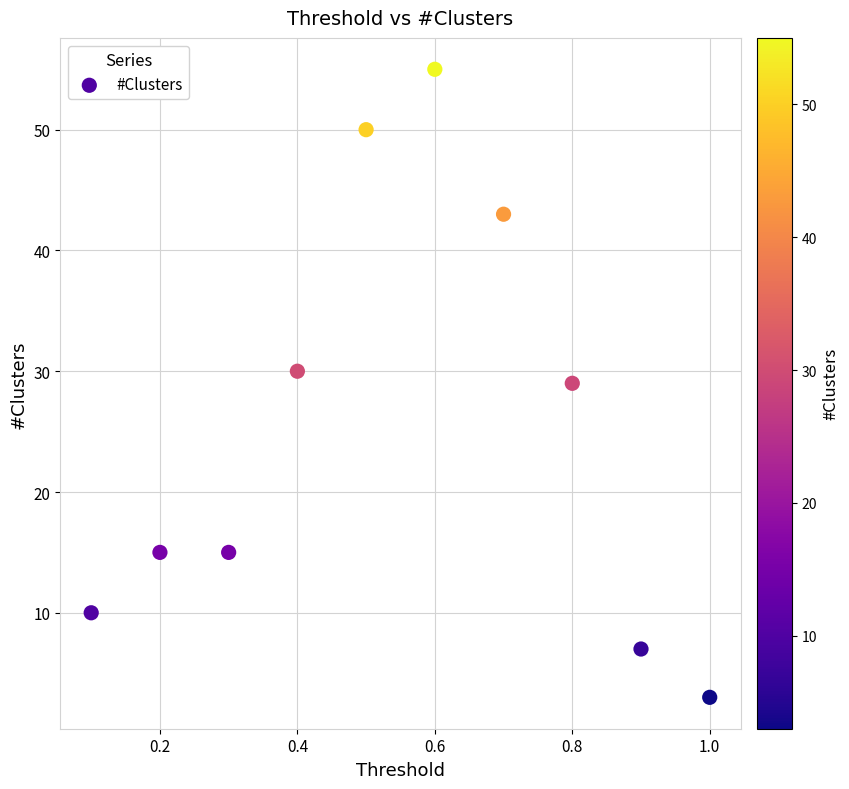

What is the range of Y values (max minus min)?

52